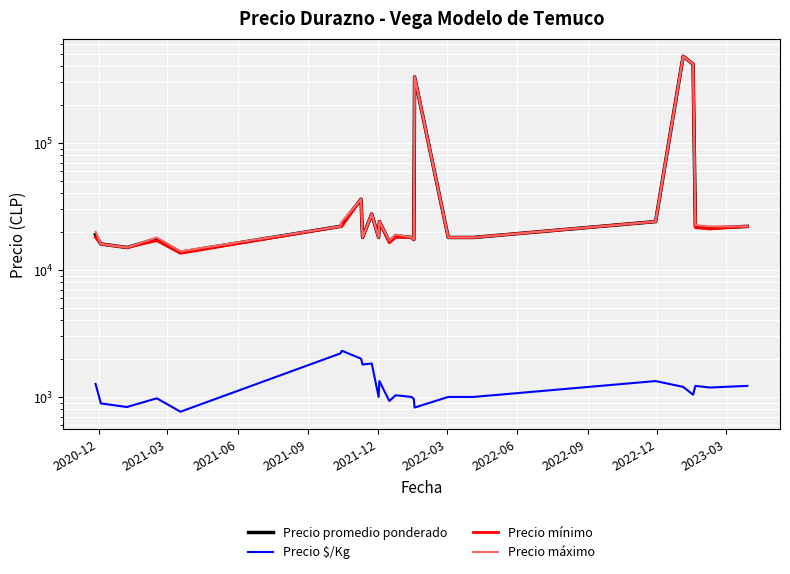

Which series has the widest spread of values?

Precio mínimo